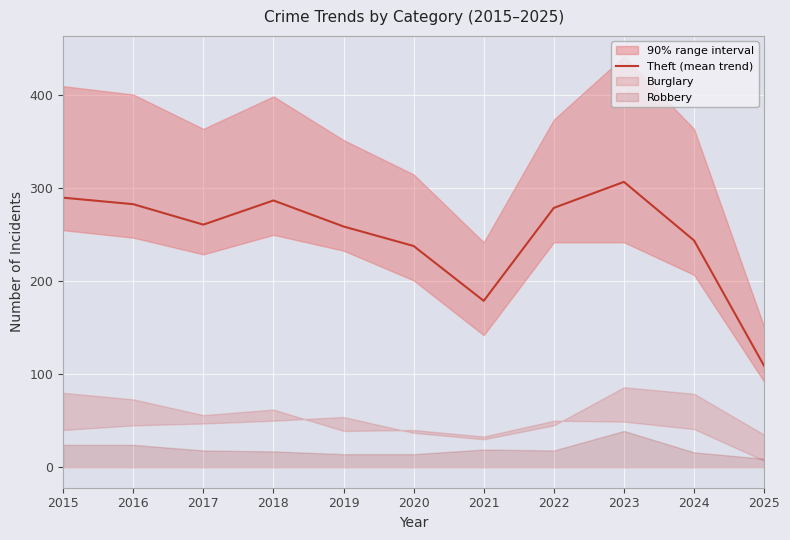

Count the number of values greater than 261.

5